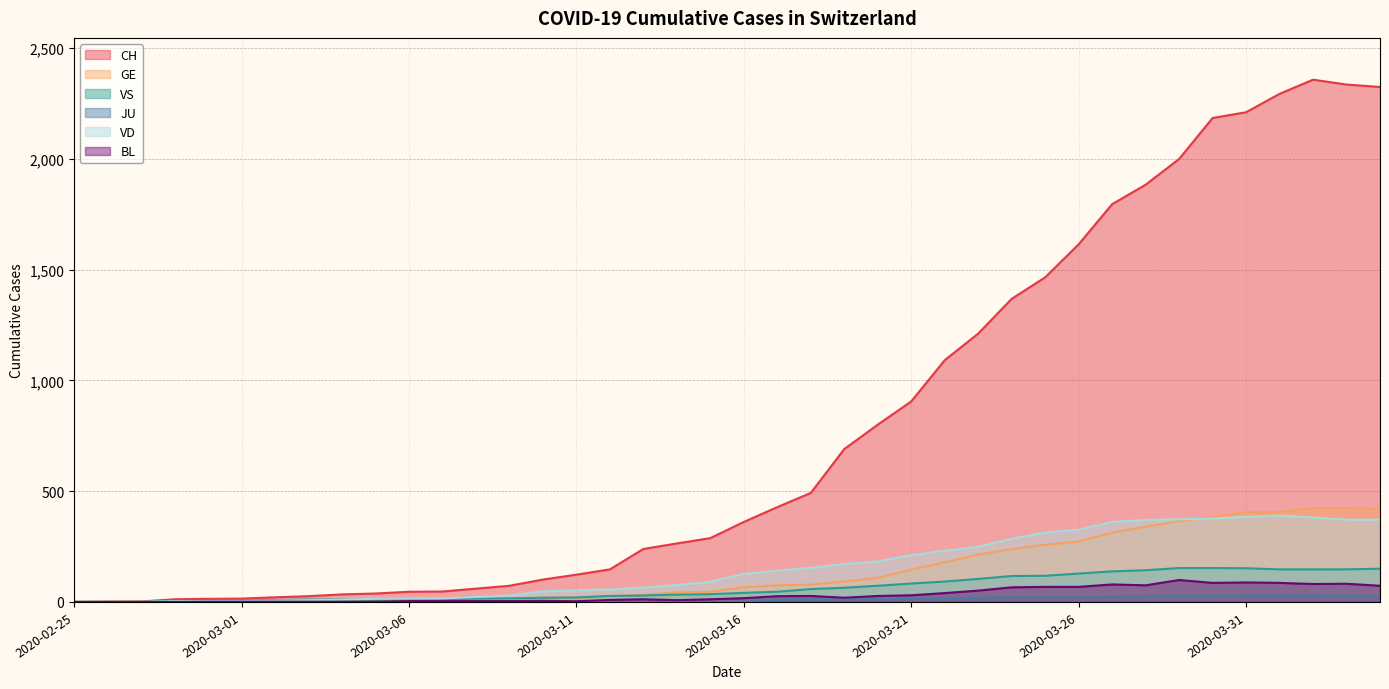

What is the sum of the GE values at 2020-03-22 and 2020-03-17?

254